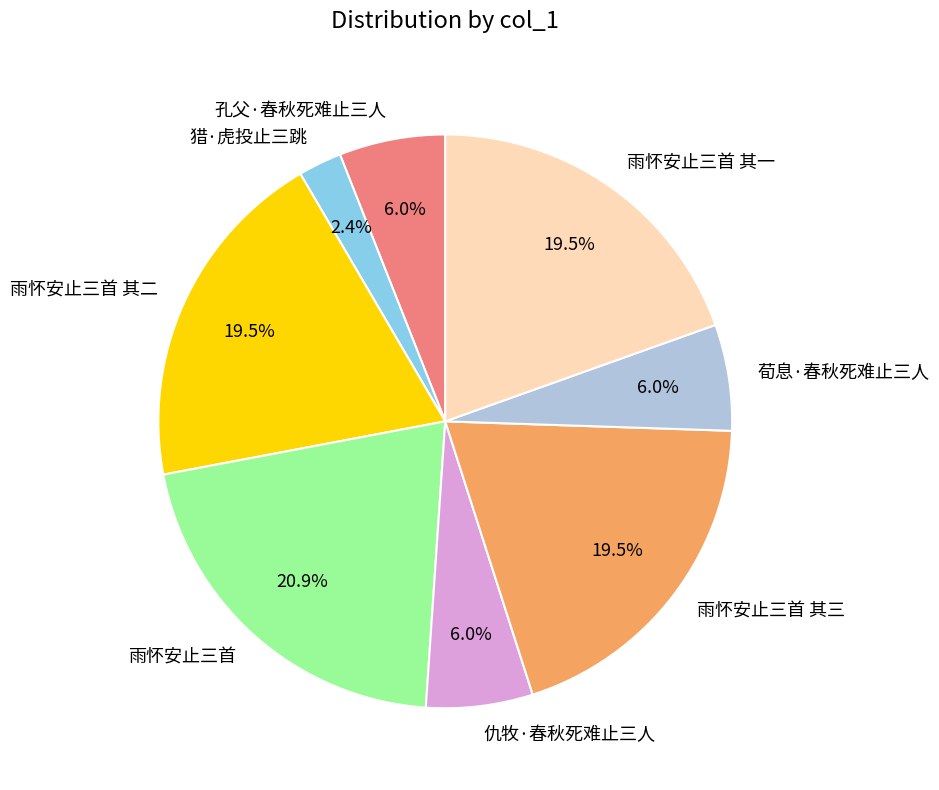

Between 荀息·春秋死难止三人 and 雨怀安止三首 其一, which is larger?

雨怀安止三首 其一